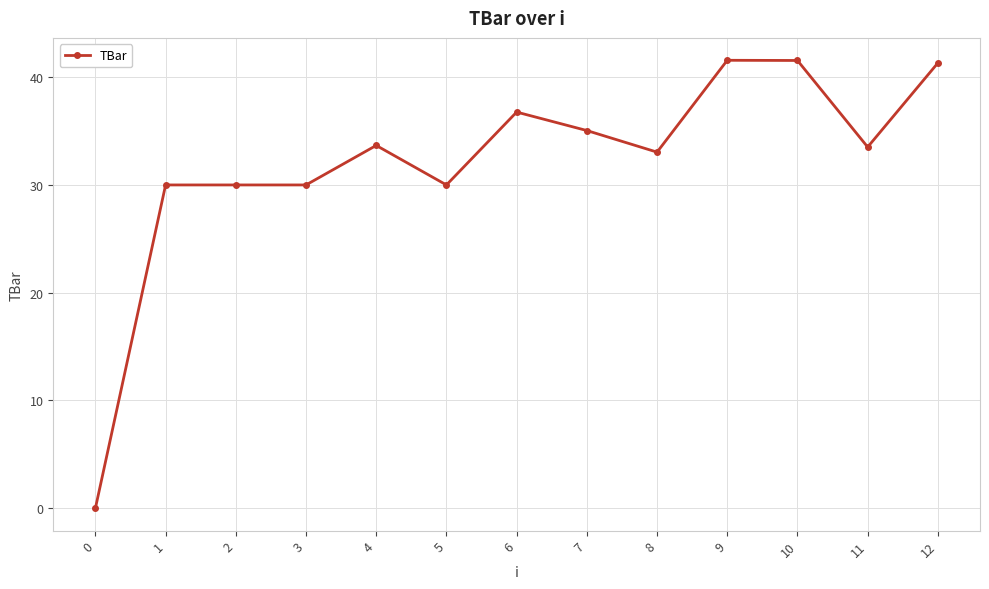

How many categories are shown in the chart?

13